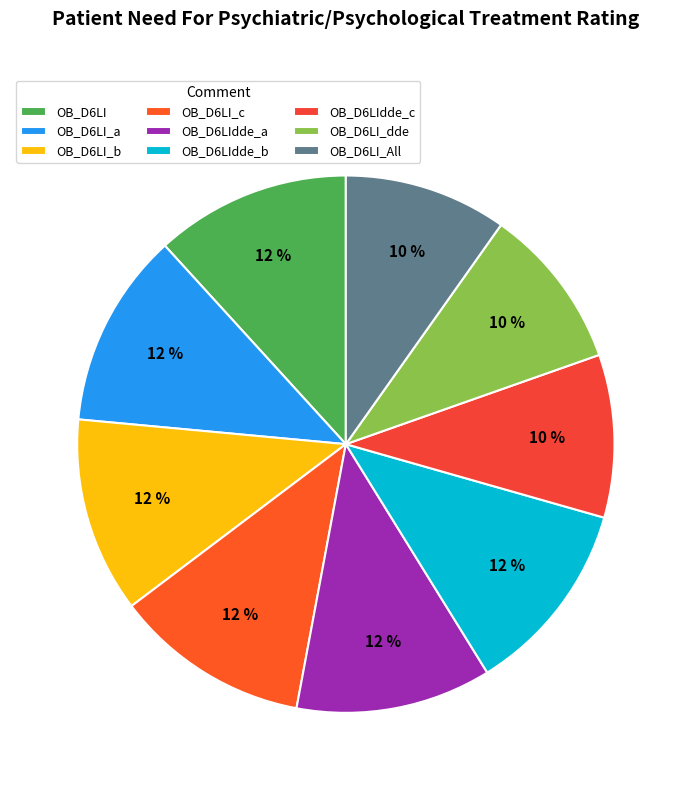

What is the largest slice in the pie chart?

OB_D6LI